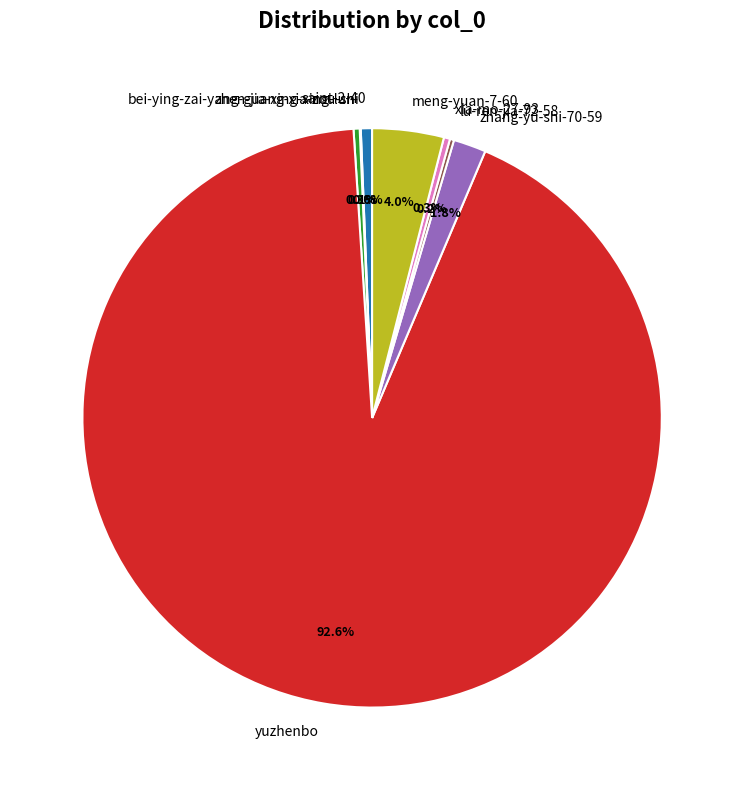

To the nearest percent, what is the difference between the largest and smallest slice percentages?

93%